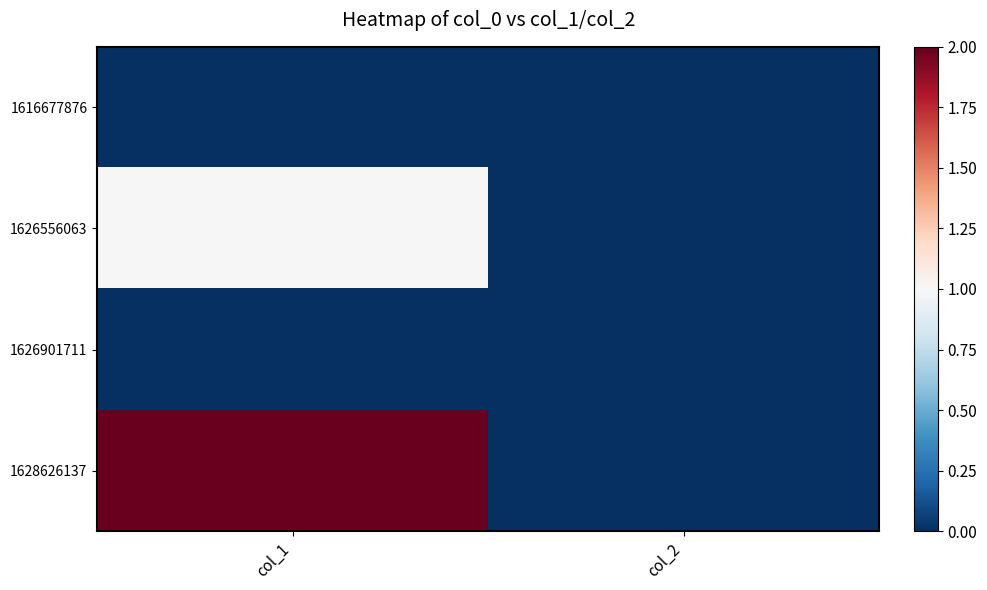

Which series has the largest total across all categories?

1628626137